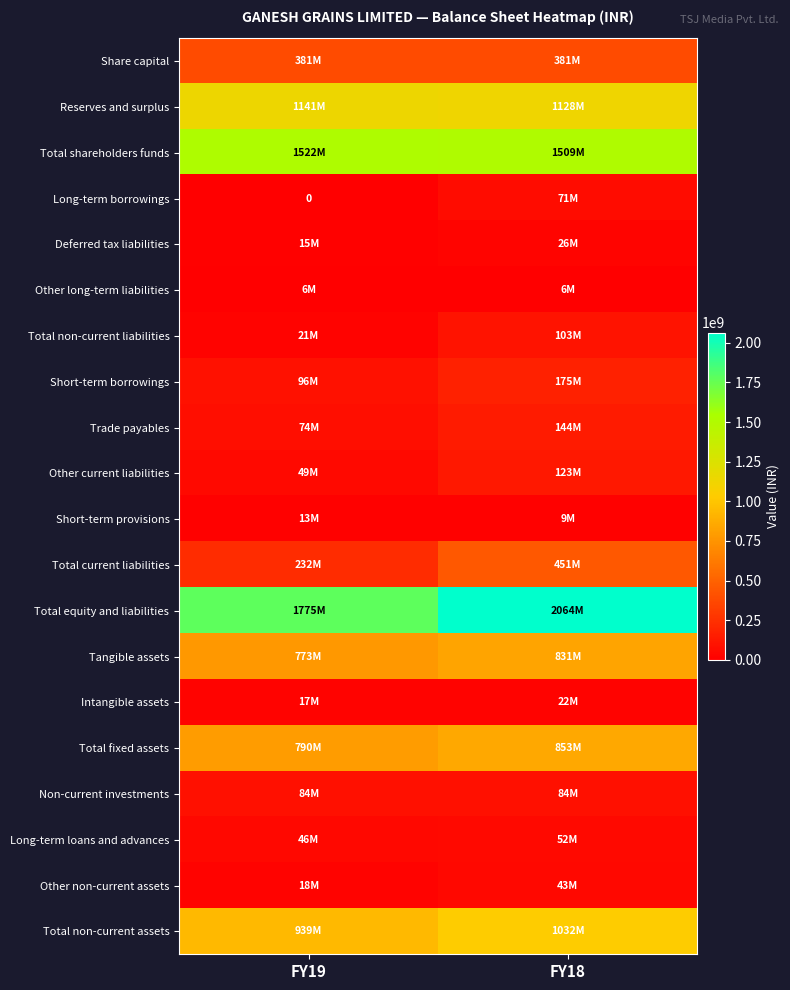

Between FY18 and FY19, which is larger?

FY18